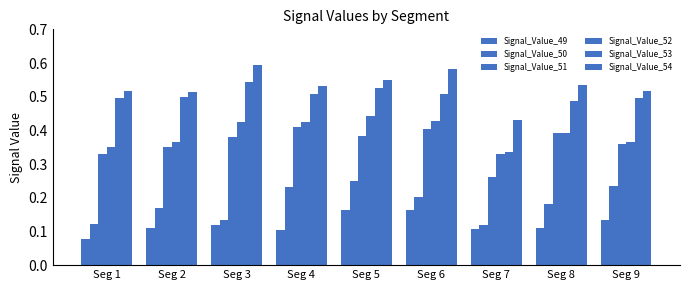

Which series has the largest range (max minus min)?

Signal_Value_53